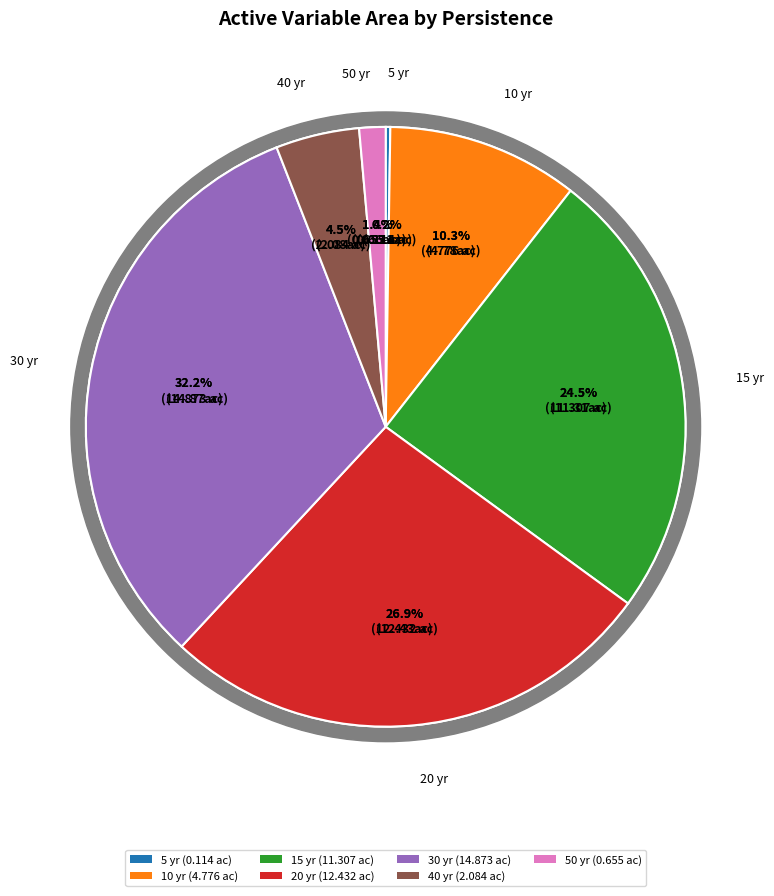

To the nearest percent, what is the average slice percentage?

14%